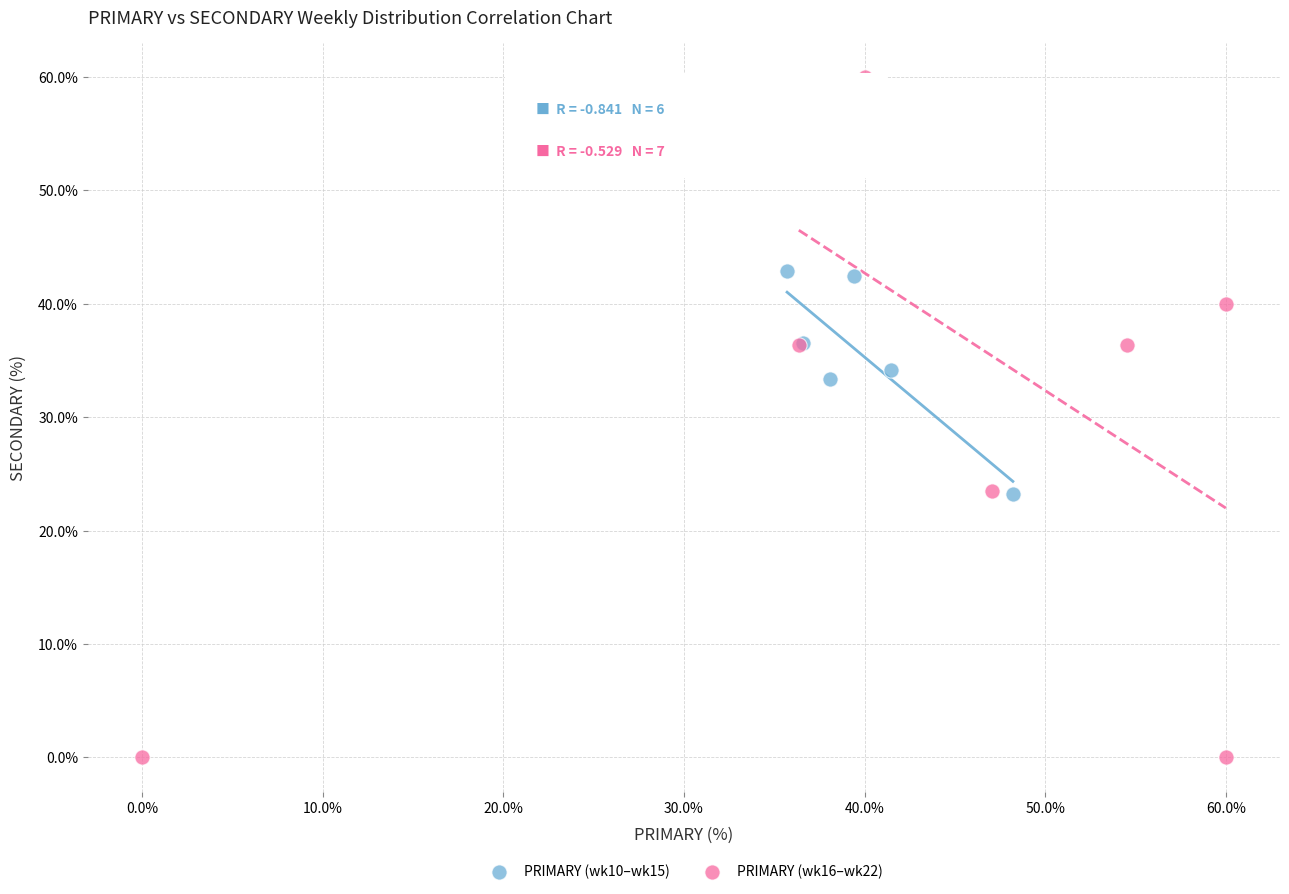

Which series contains the lowest Y value?

PRIMARY (wk16–wk22)